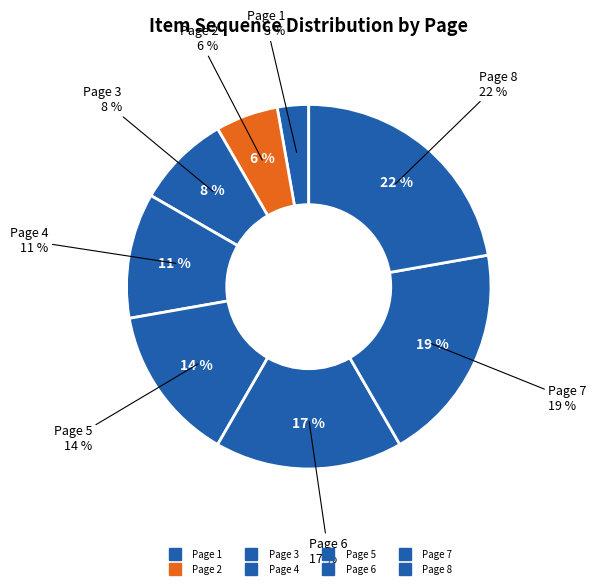

True or false: Page 6 accounts for 17% of the total.

True